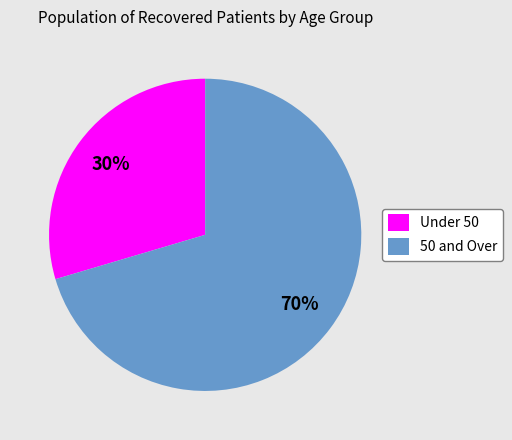

Combined, do Under 50 and 50 and Over account for over 50%?

Yes